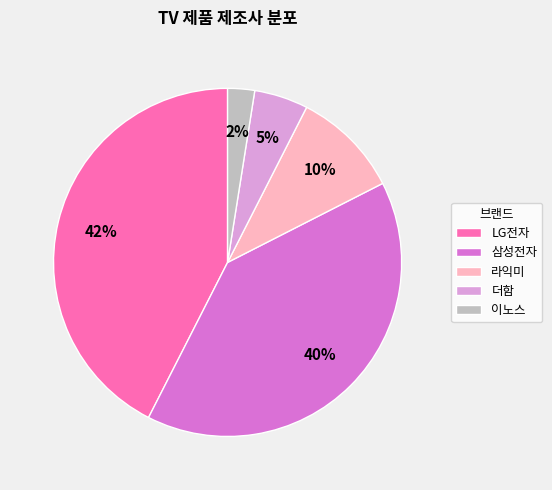

Do 이노스 and 더함 together represent more than half of the pie?

No